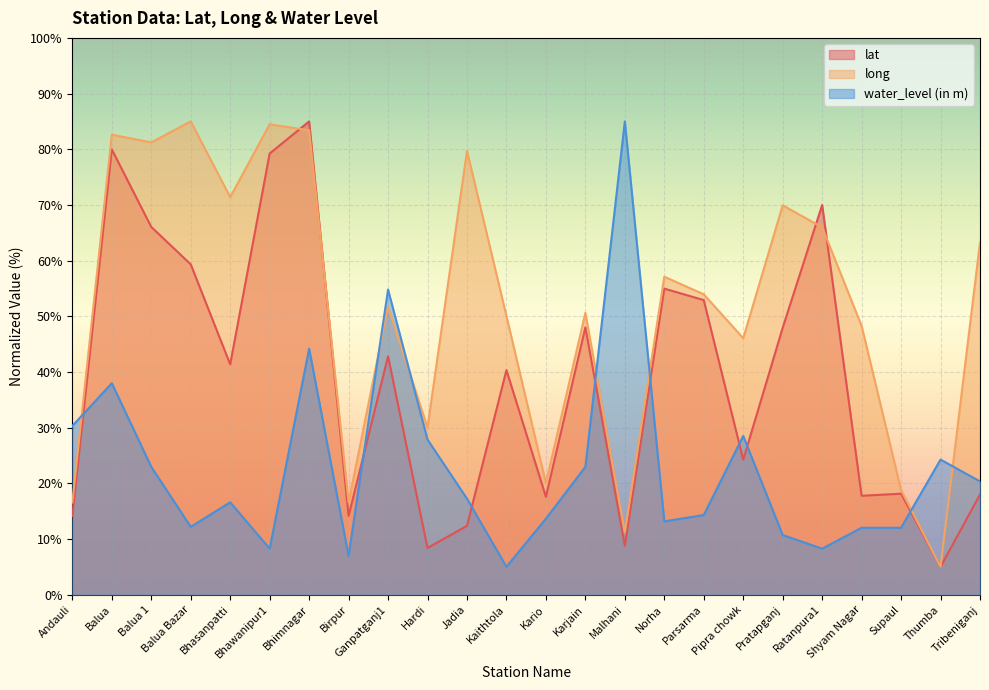

What is the total value across all series at Jadia?

109.3